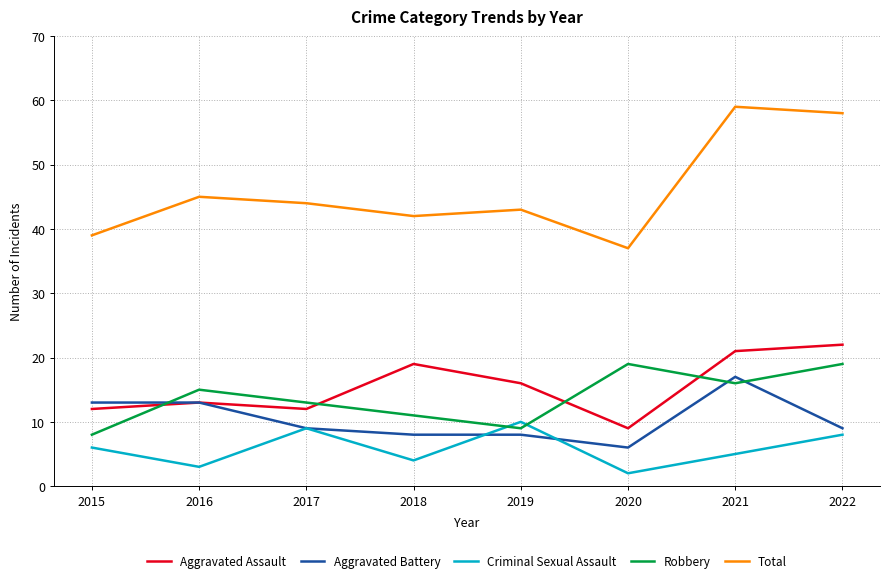

Reading left to right, list all the values displayed in this chart.

Aggravated Assault: 2015=12	2016=13	2017=12	2018=19	2019=16	2020=9	2021=21	2022=22
Aggravated Battery: 2015=13	2016=13	2017=9	2018=8	2019=8	2020=6	2021=17	2022=9
Criminal Sexual Assault: 2015=6	2016=3	2017=9	2018=4	2019=10	2020=2	2021=5	2022=8
Robbery: 2015=8	2016=15	2017=13	2018=11	2019=9	2020=19	2021=16	2022=19
Total: 2015=39	2016=45	2017=44	2018=42	2019=43	2020=37	2021=59	2022=58